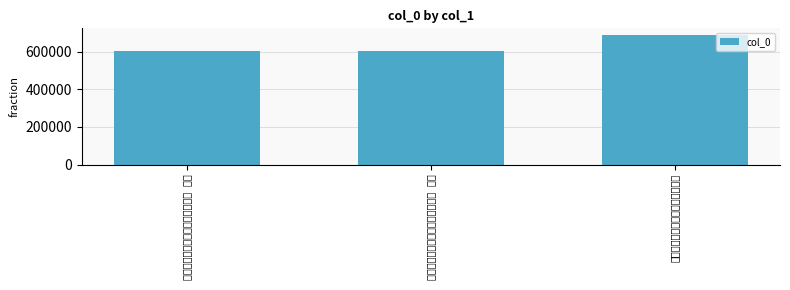

Which category has the lowest value across all series?

初春偕社中诸子谒上公车呈郡大夫 其一